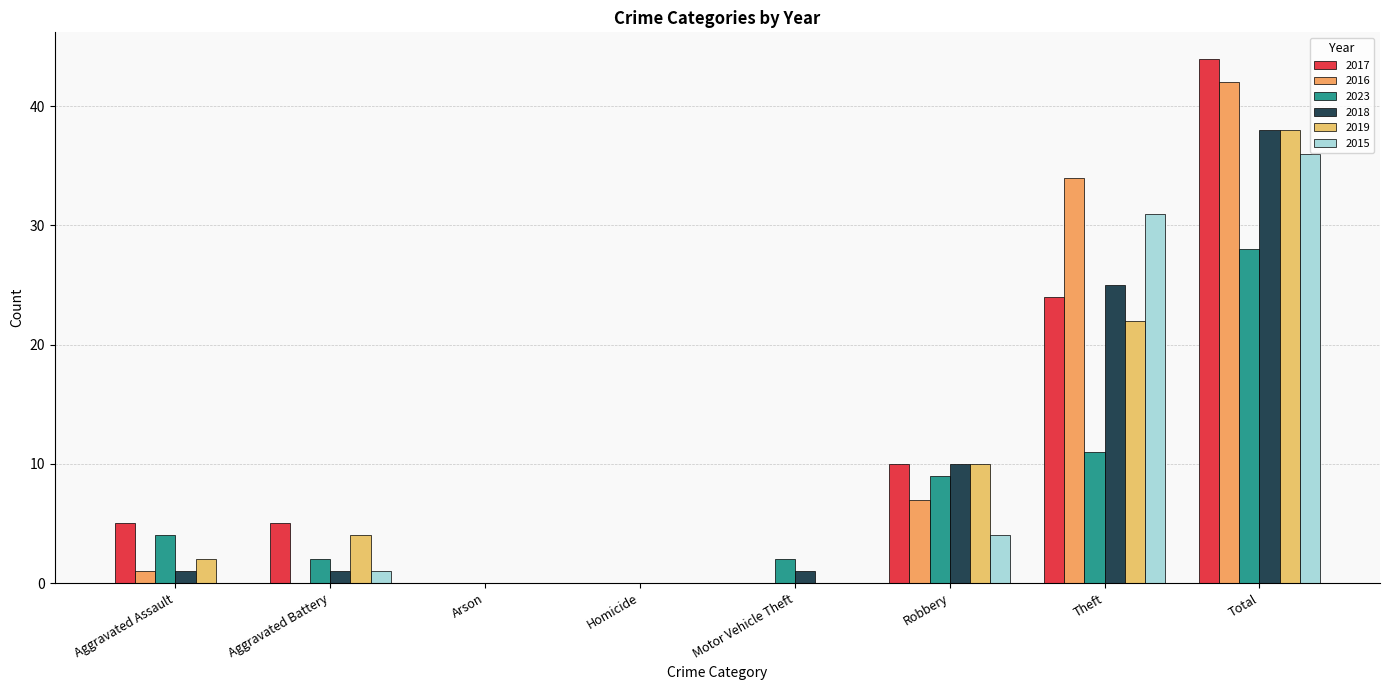

Count the number of categories in the chart.

8